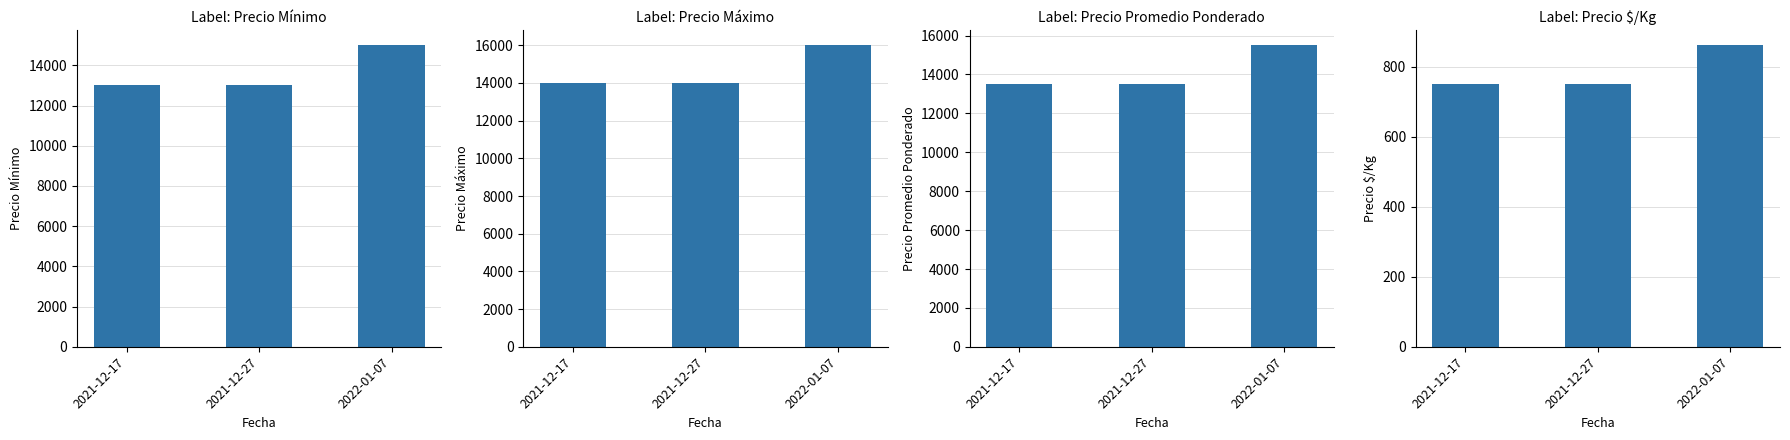

Reading right to left, list all the values displayed in this chart.

Precio minimo: 15000	13000	13000
Precio maximo: 16000	14000	14000
Precio promedio ponderado: 15500	13500	13500
Precio $/Kg: 861	750	750